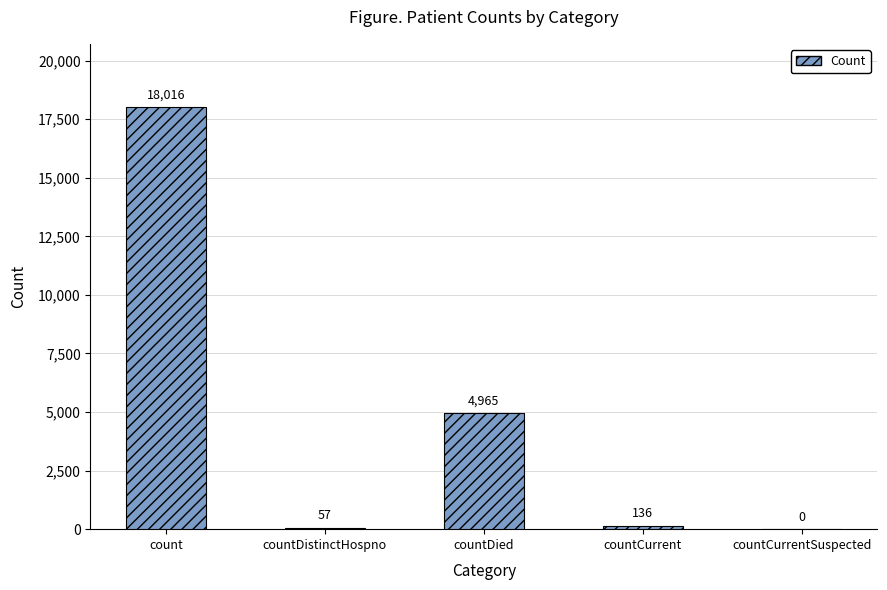

At which label is the value closest to 9008?

countDied